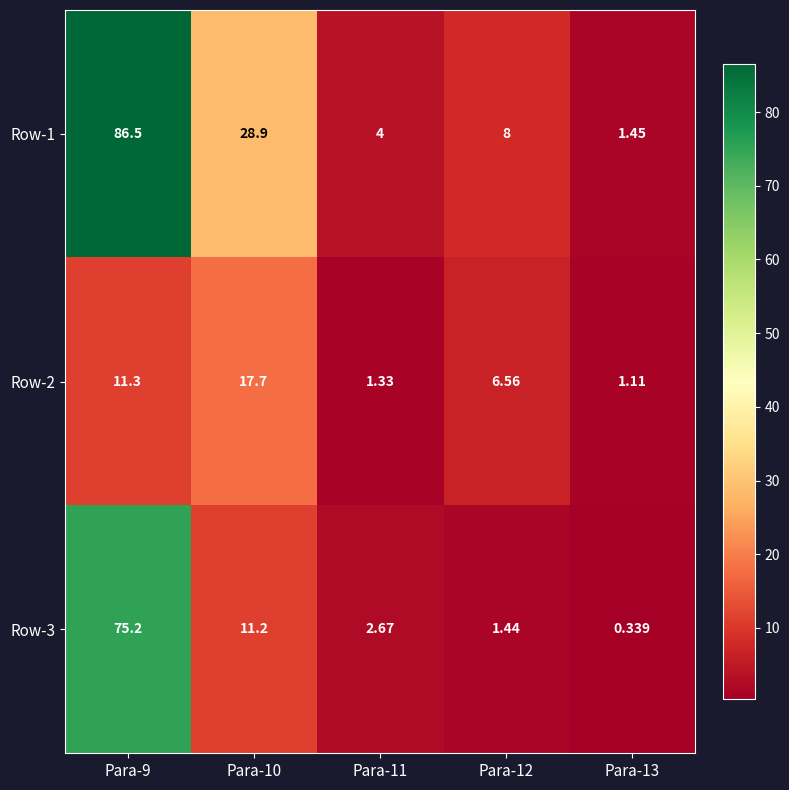

Is the value of Row-2 at Para-11 greater than the value of Row-3 at Para-10?

No